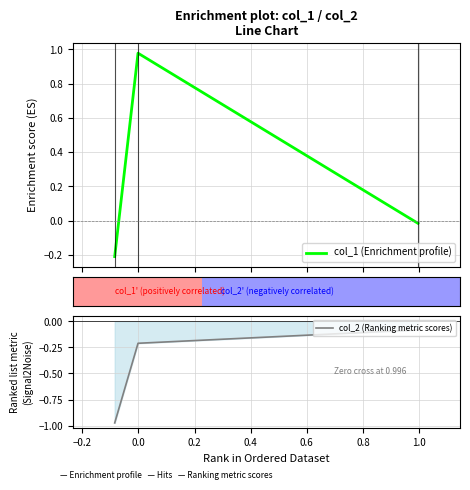

Does the chart display data point markers on the line(s)?

No